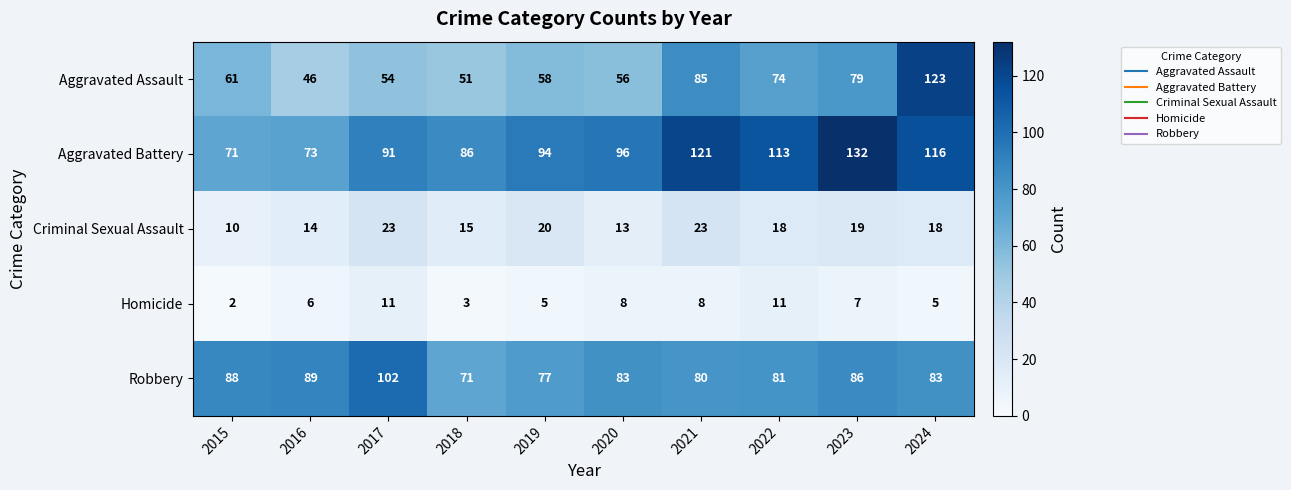

Rank the series at 2019 from highest to lowest value.

Aggravated Battery, Robbery, Aggravated Assault, Criminal Sexual Assault, Homicide